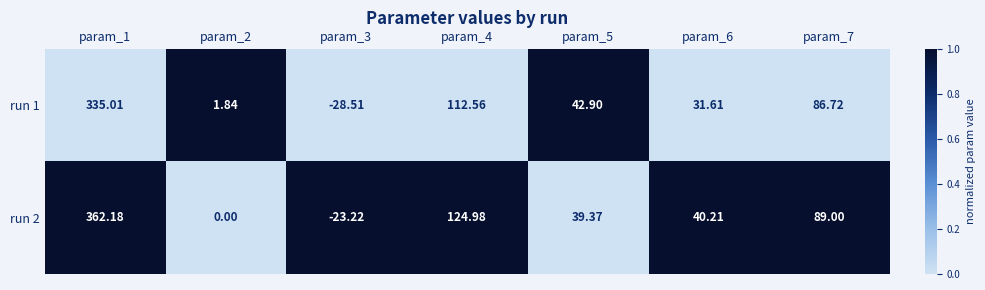

Rank the series by their maximum value, from lowest to highest.

run 1, run 2